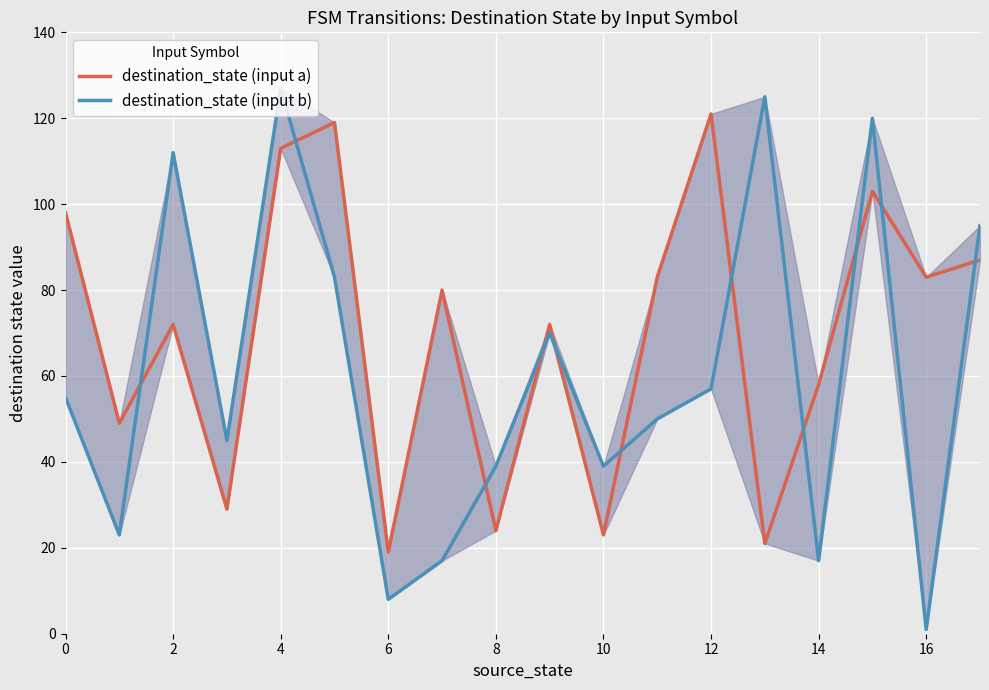

The value of destination_state (input b) at 2 is 161. True or false?

False